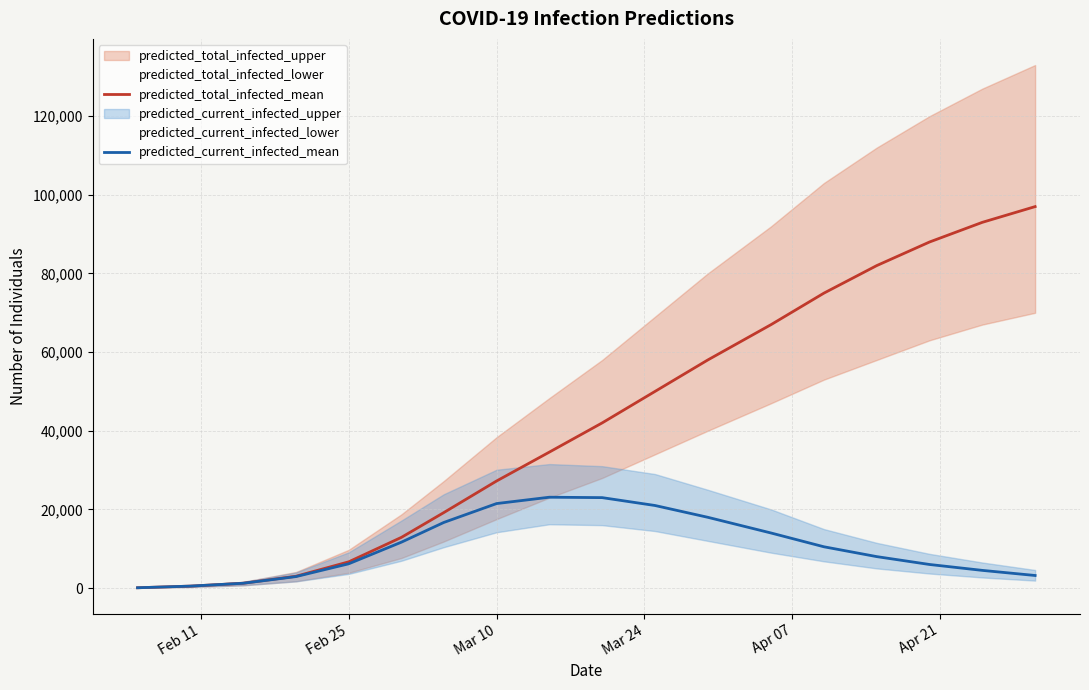

What is the maximum value for predicted_total_infected_mean?

97000